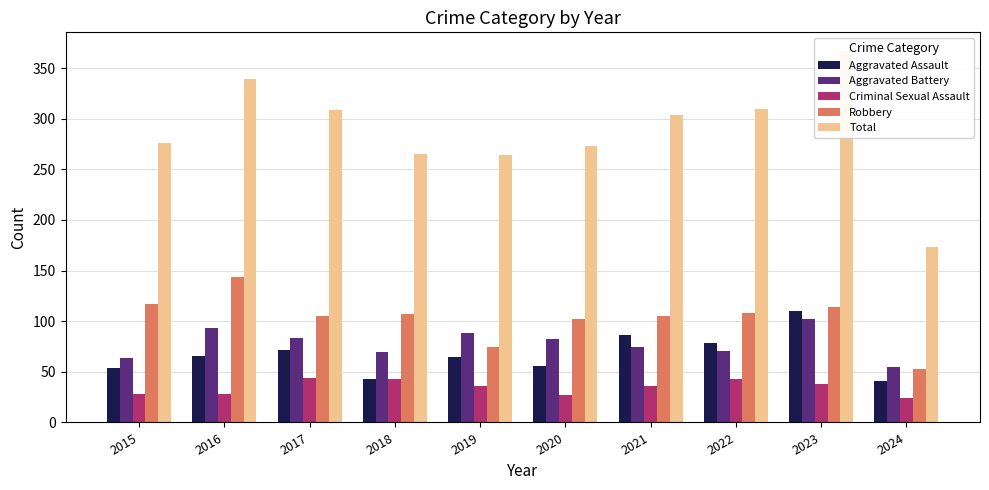

At which label does Robbery reach its peak?

2016